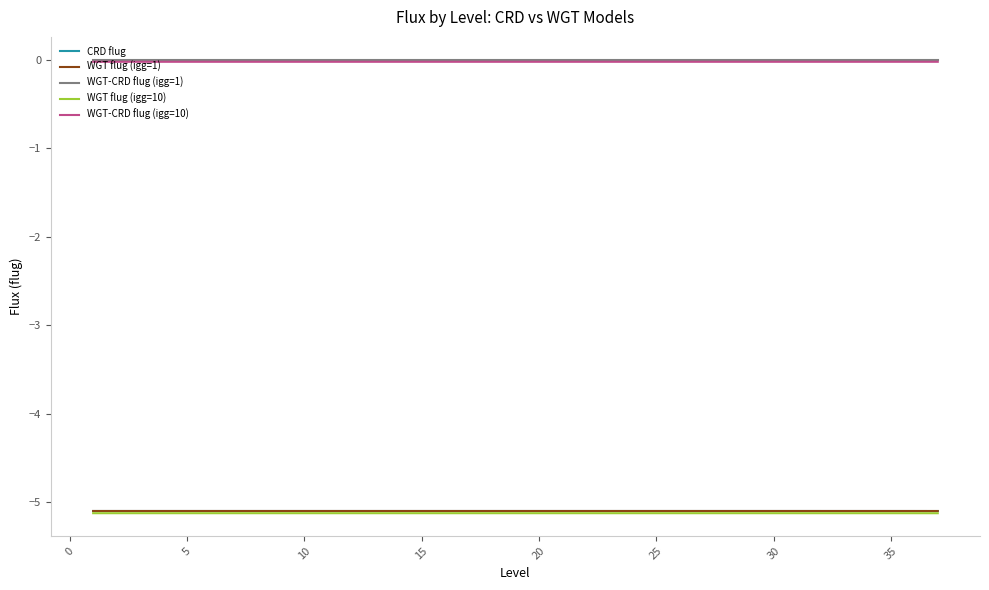

What are all the series names shown in the legend?

CRD flug, WGT flug (igg=1), WGT-CRD flug (igg=1), WGT flug (igg=10), WGT-CRD flug (igg=10)